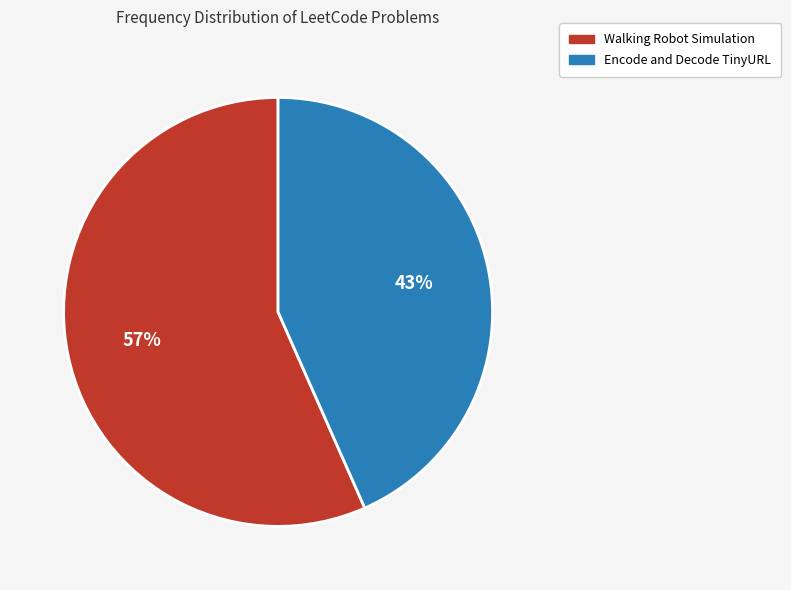

Which slice represents more than half of the pie?

Walking Robot Simulation